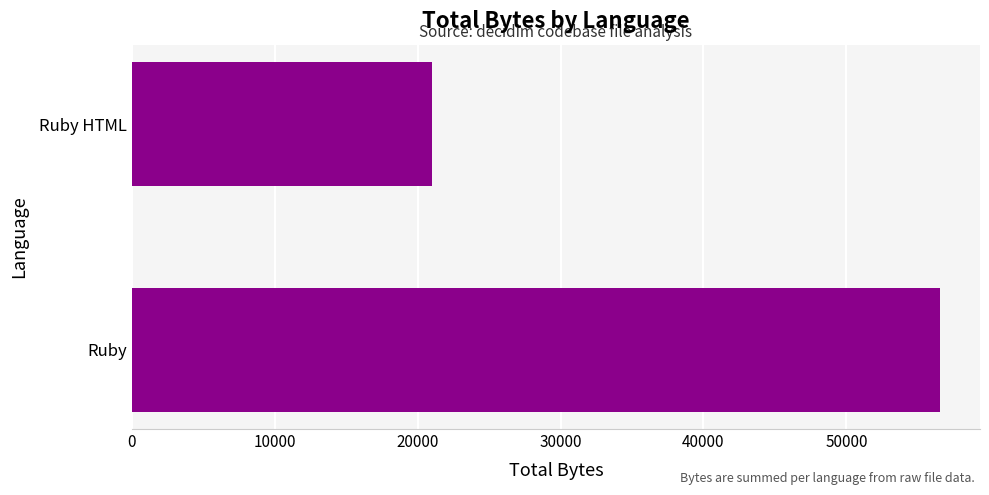

Reading bottom to top, transcribe all the data shown in this chart.

Ruby=56523	Ruby HTML=21013